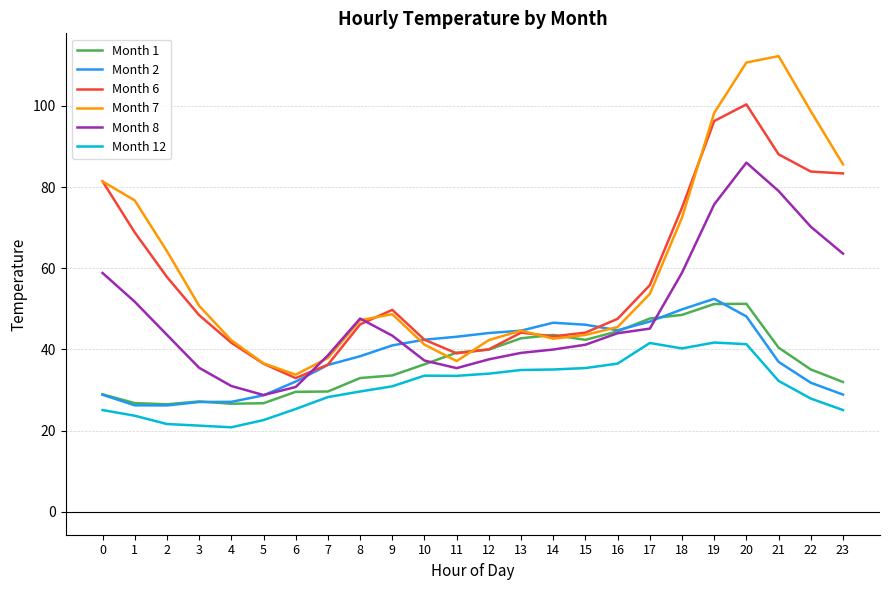

In Month 7, how many points are higher than both neighbors (excluding endpoints)?

3